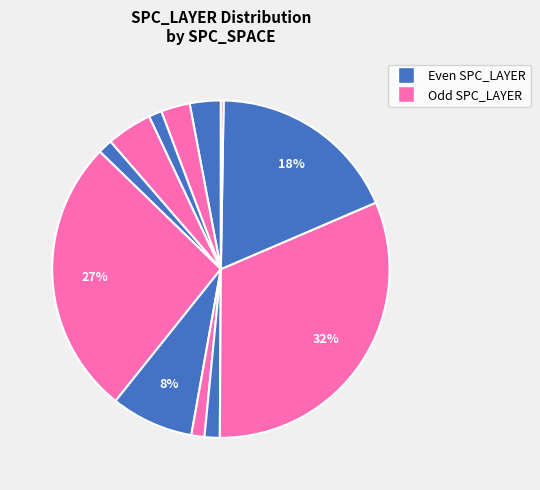

Which category has the smallest portion of the pie?

1